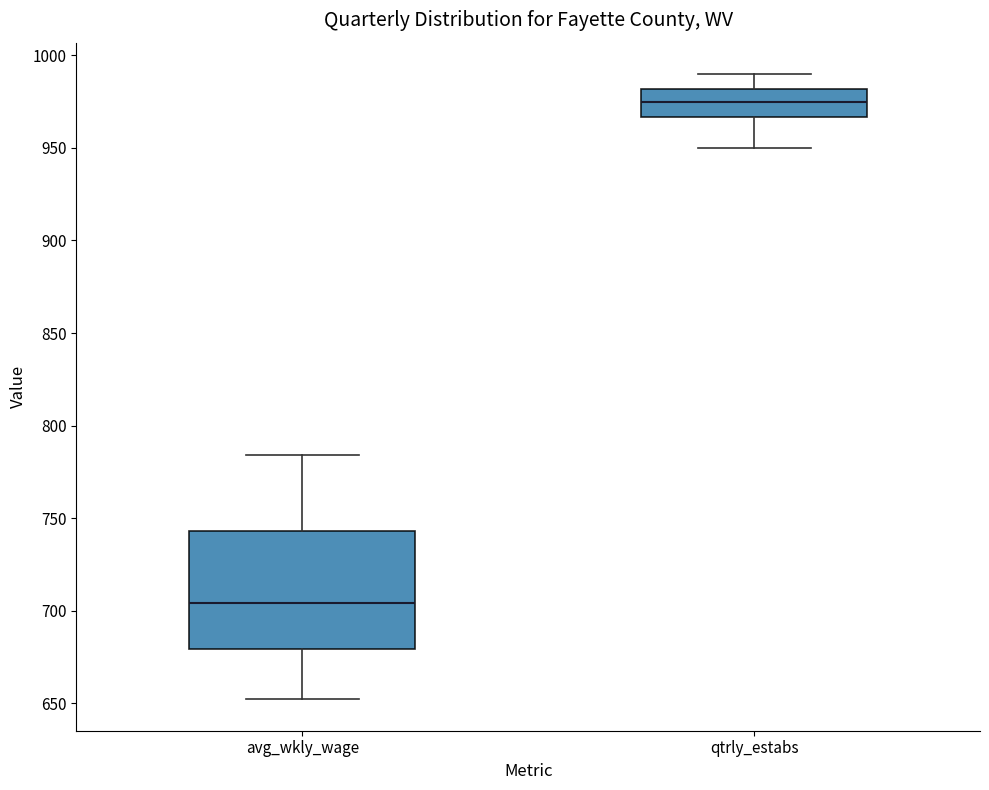

Which box's median line is the lowest?

avg_wkly_wage